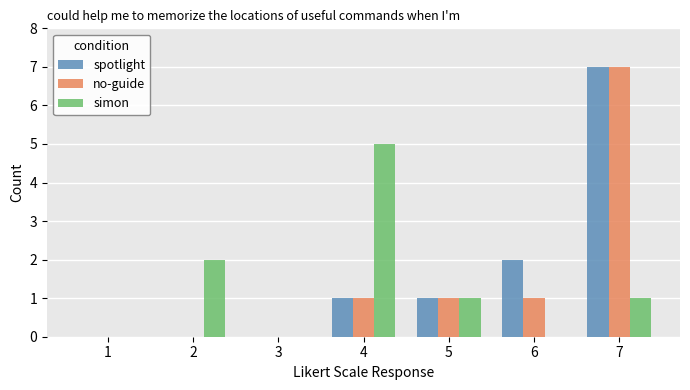

Which category has the highest value in the no-guide series?

7